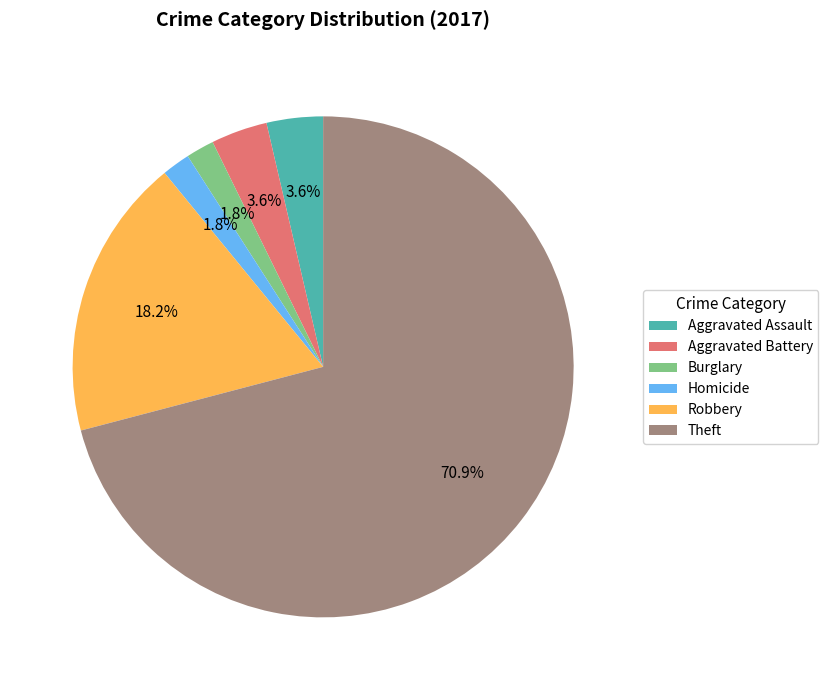

Is Theft the majority of the pie?

Yes